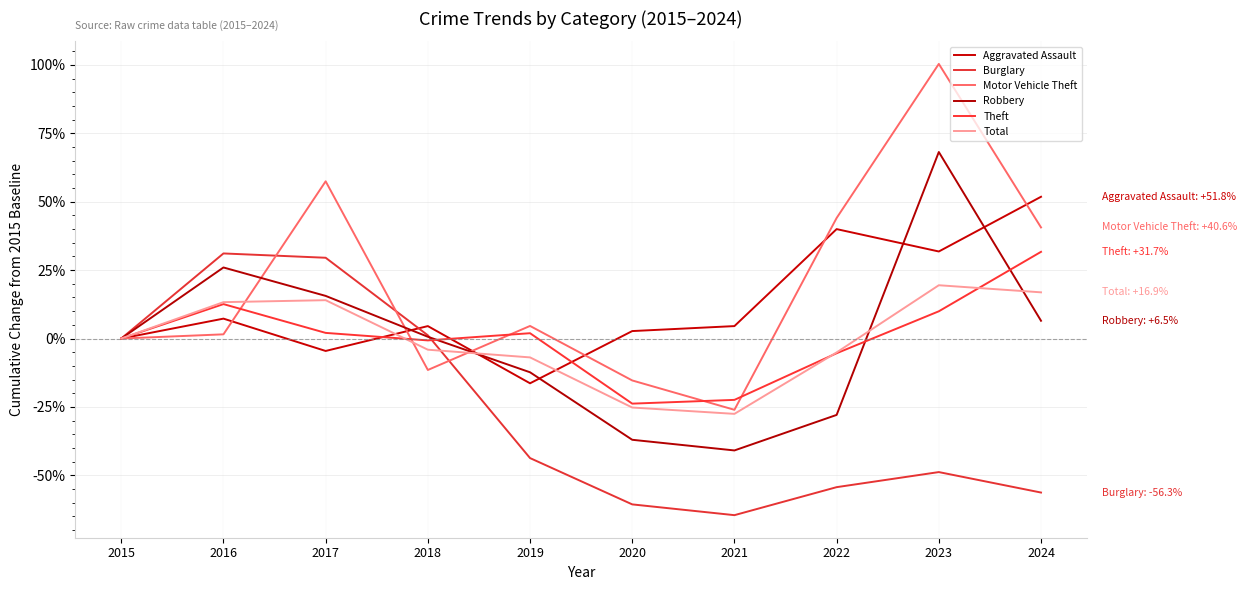

The Theft series shows -23.8 at 2020. True or false?

True